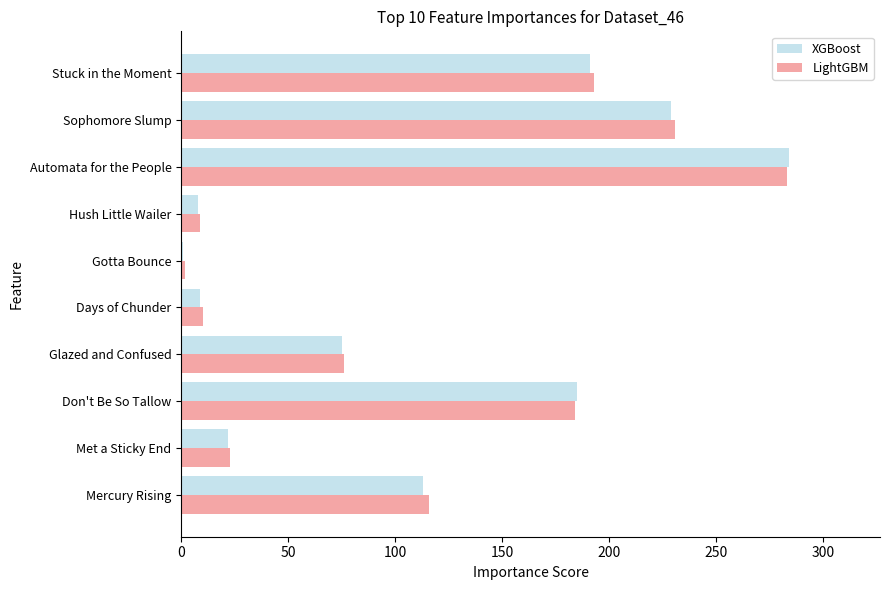

The XGBoost series shows 191 at Stuck in the Moment. True or false?

True